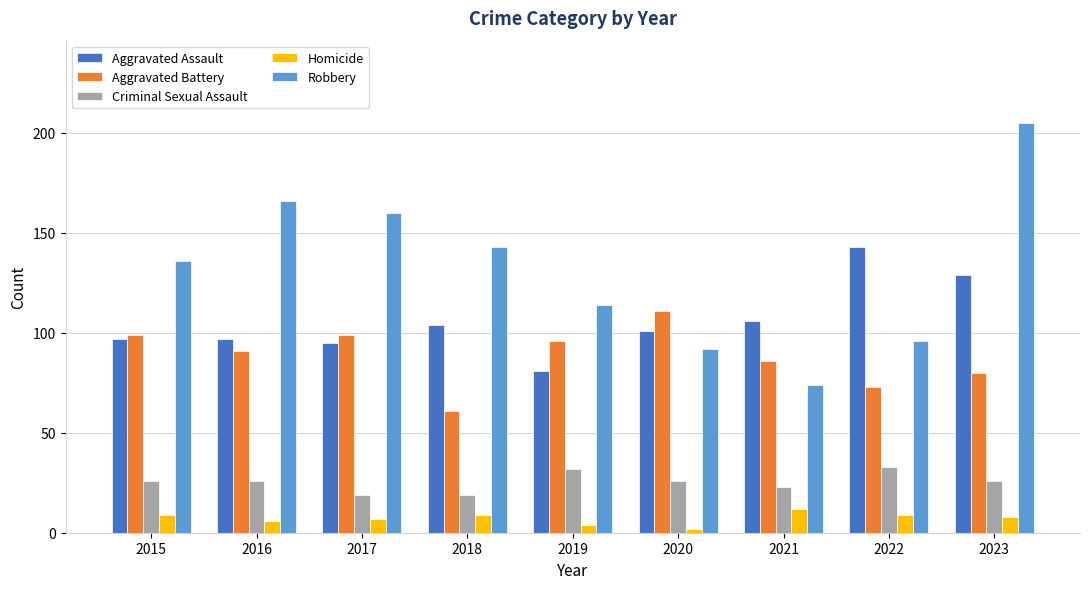

Between 2017 and 2023, which series saw the biggest shift?

Robbery